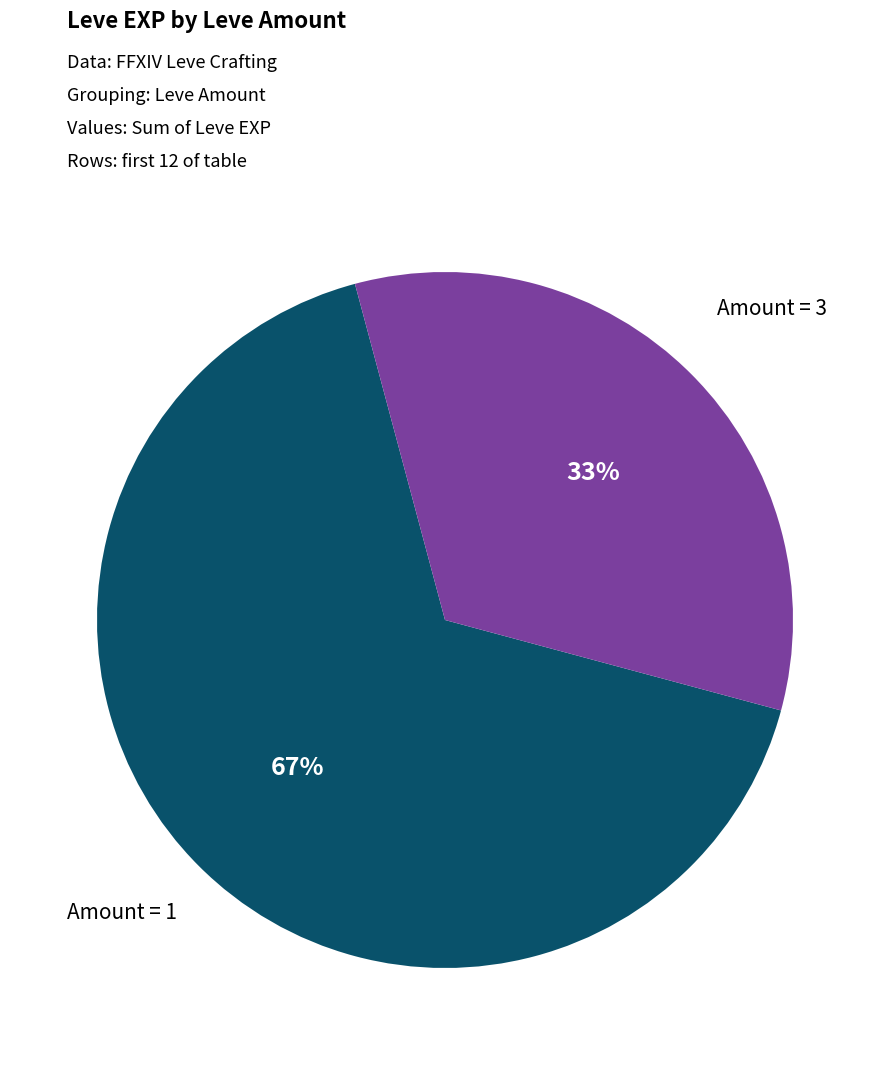

Is there a majority slice in this chart?

Yes